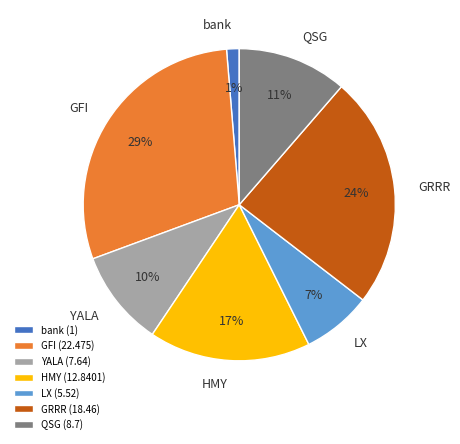

To the nearest percent, what is the difference between the largest and smallest slice percentages?

28%